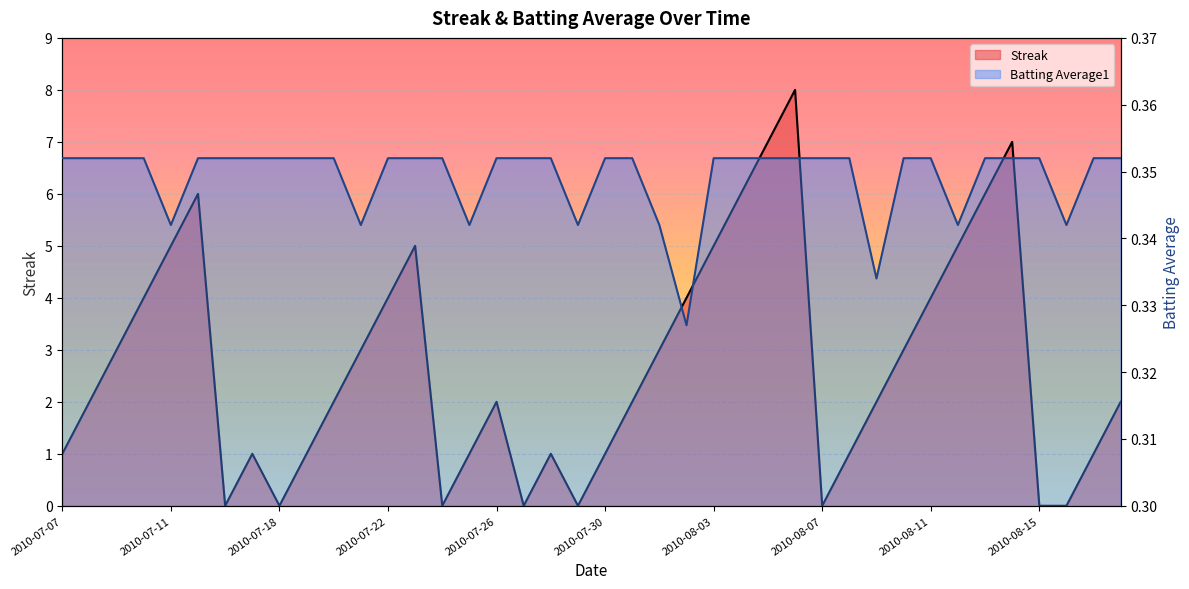

At which category does Batting Average1 reach its first local valley?

2010-07-11